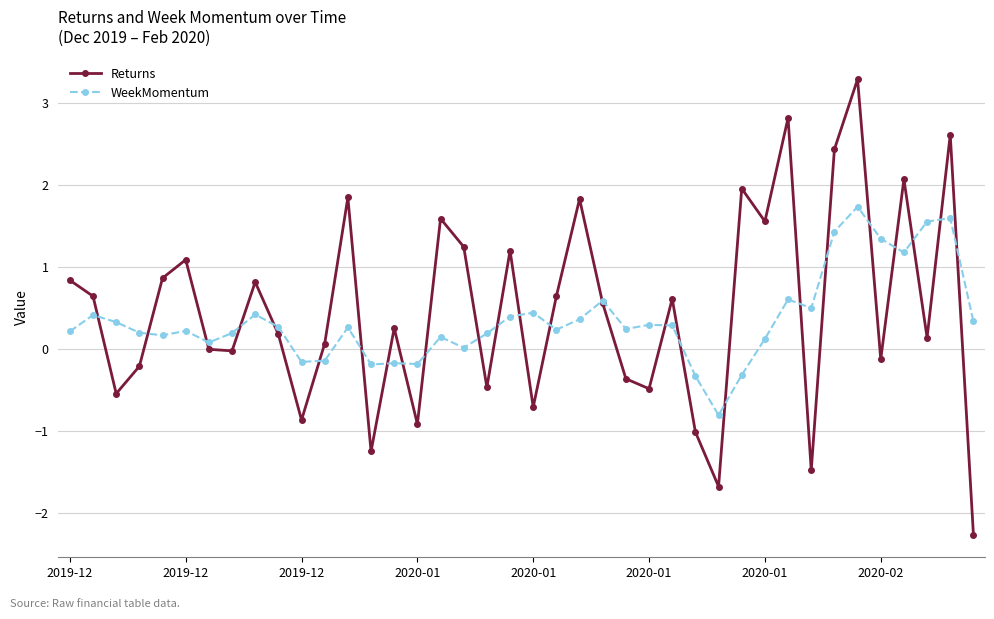

Which series has the largest range (max minus min)?

Returns